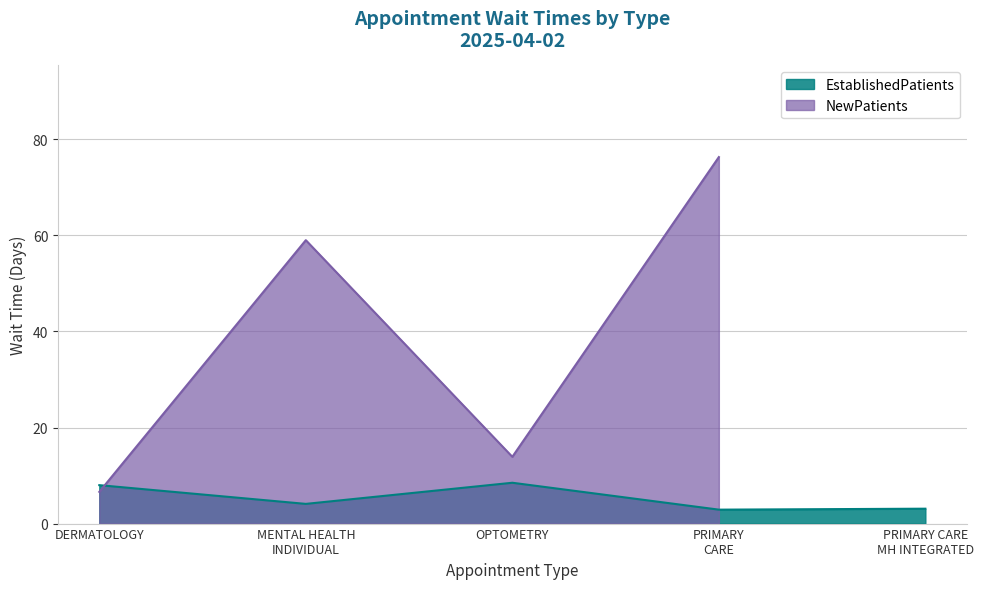

What is the difference between the maximum and second lowest values?

5.4